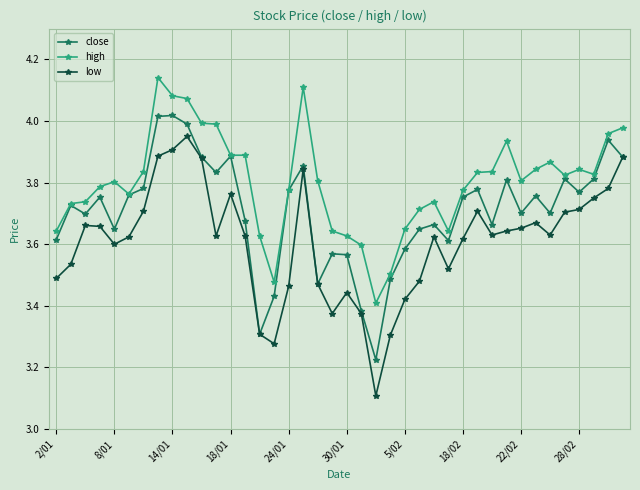

At how many categories does at least one series exceed 3?

40